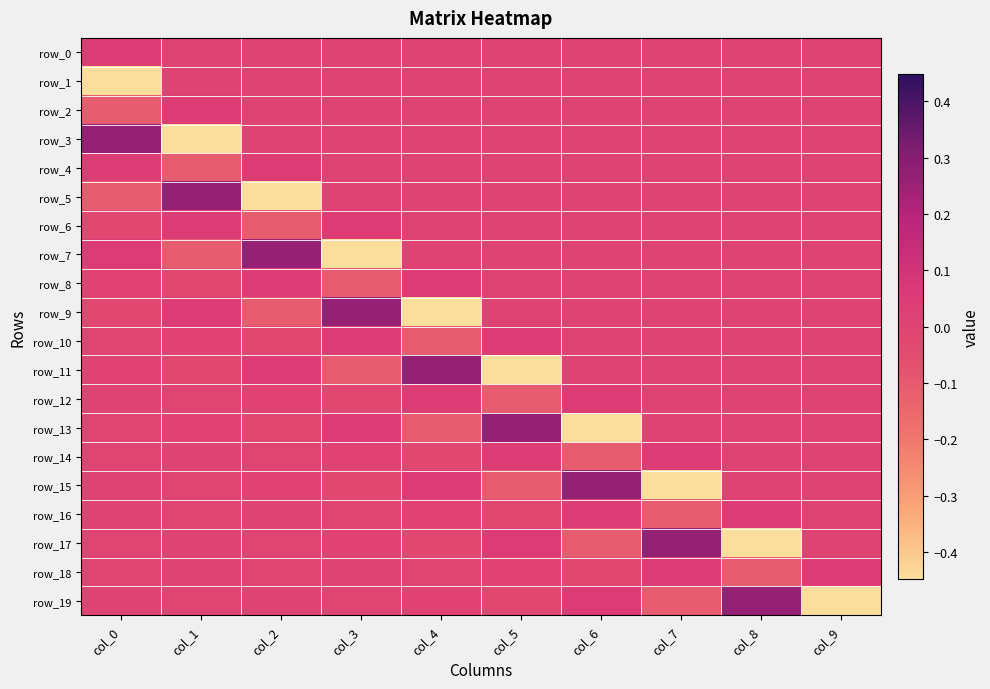

Where does the row_6 series first go above 0?

col_1